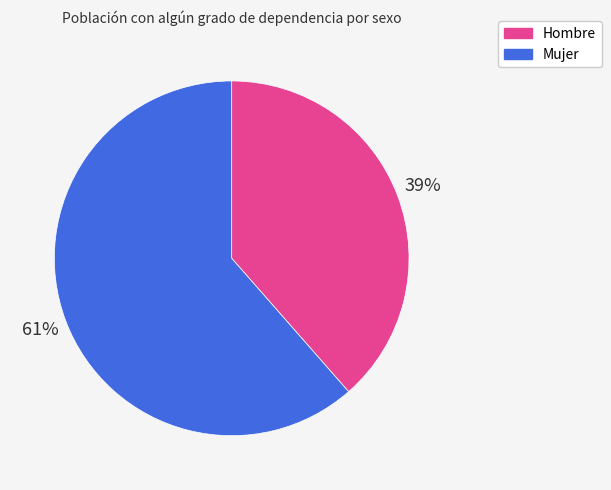

Count the number of slices in the pie.

2